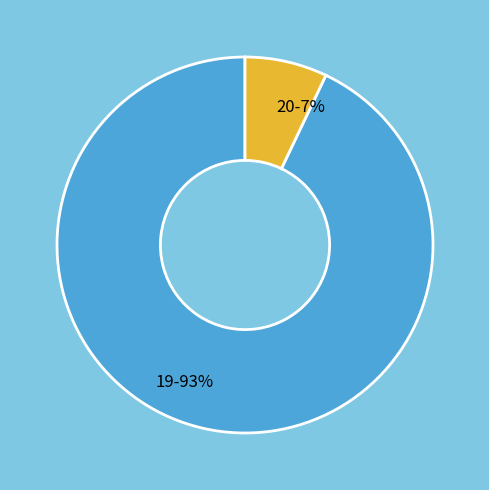

To the nearest percent, what is the combined percentage of 19 and 20?

100%